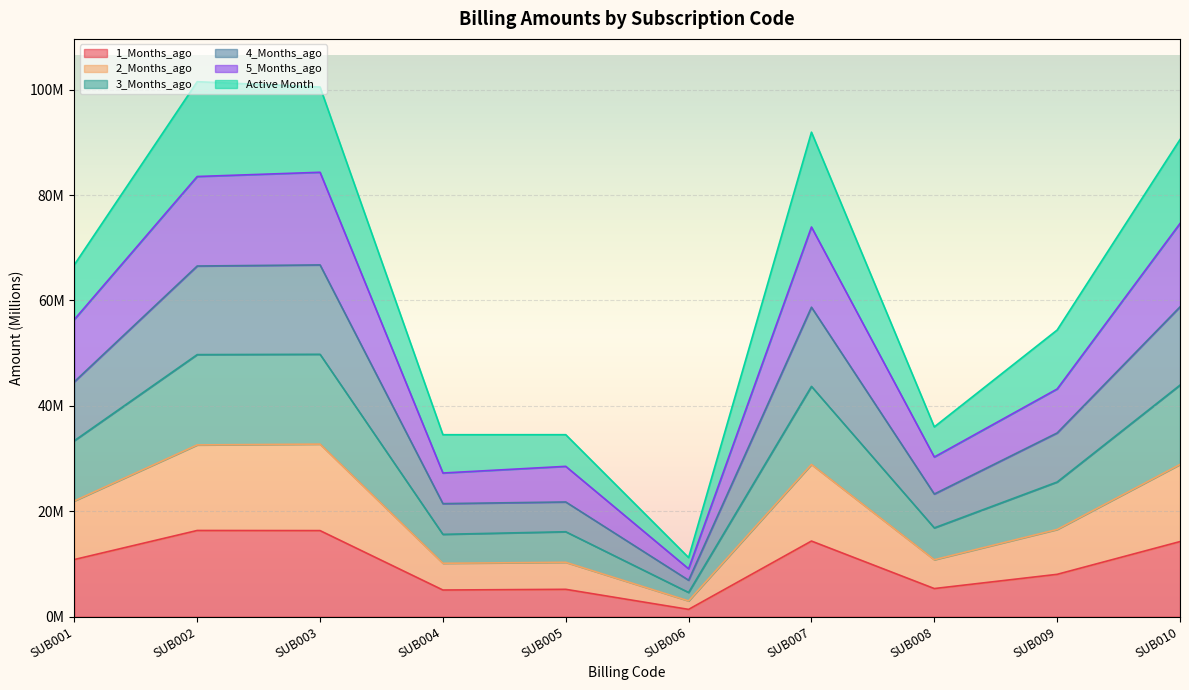

How many lines are shown in the chart?

6